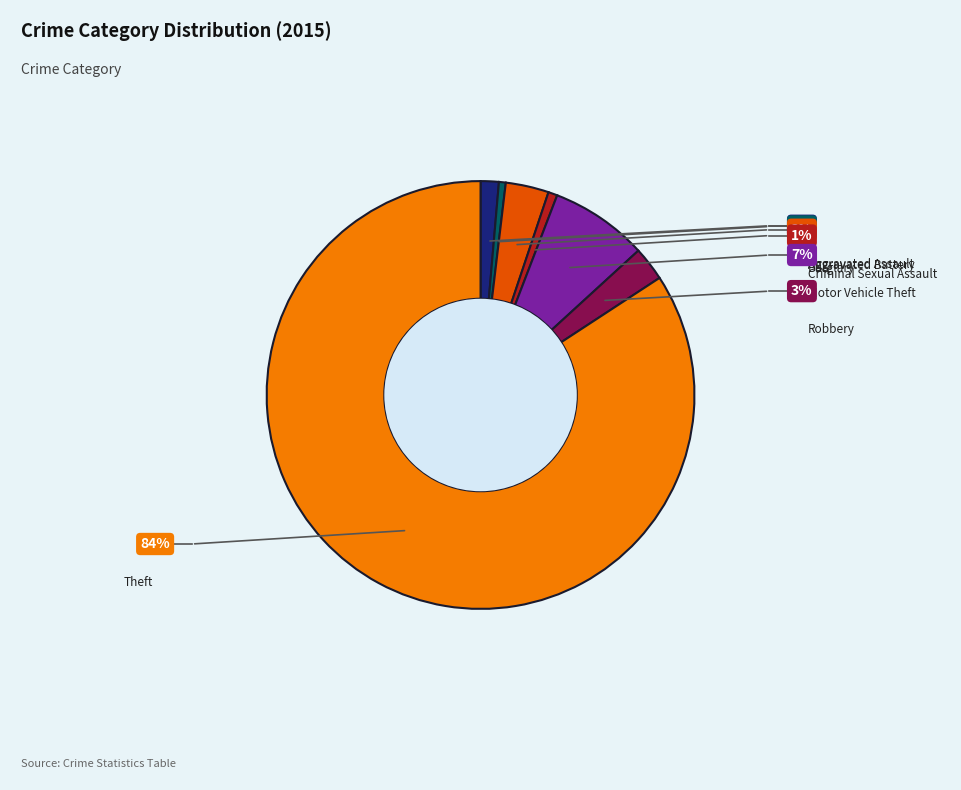

What is the ratio of the value at Motor Vehicle Theft to the value at Aggravated Battery?

14.3